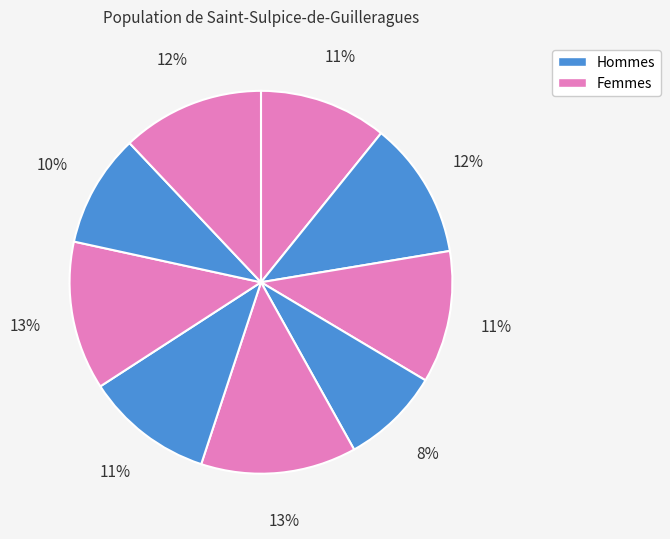

How many slices are in this pie chart?

9